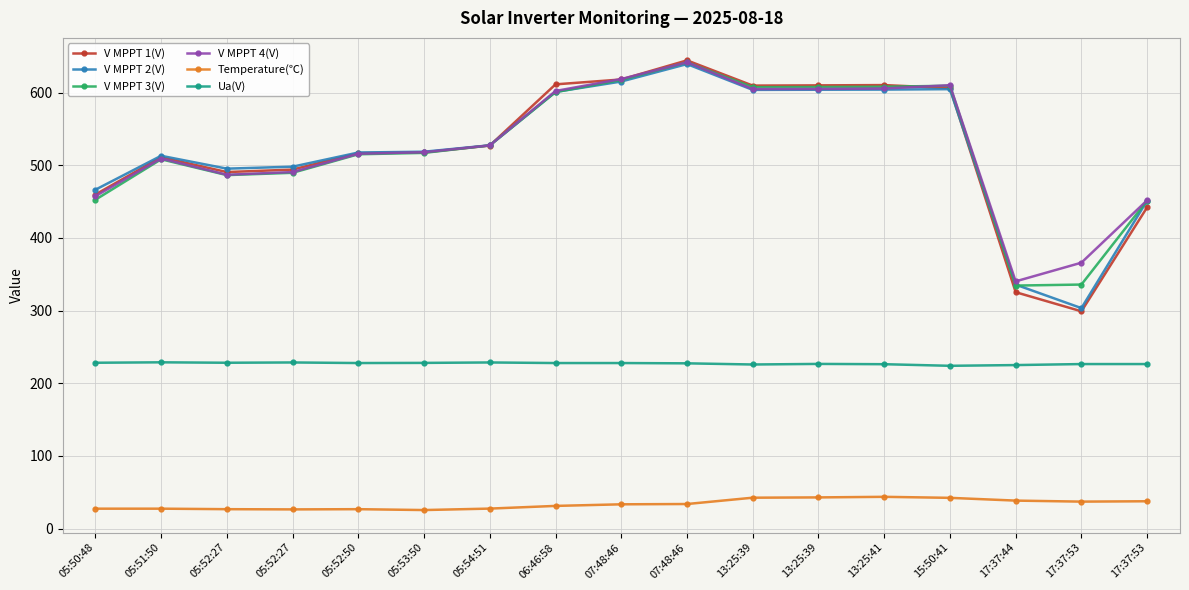

Which has a higher value, 05:53:50 or 06:46:58?

06:46:58